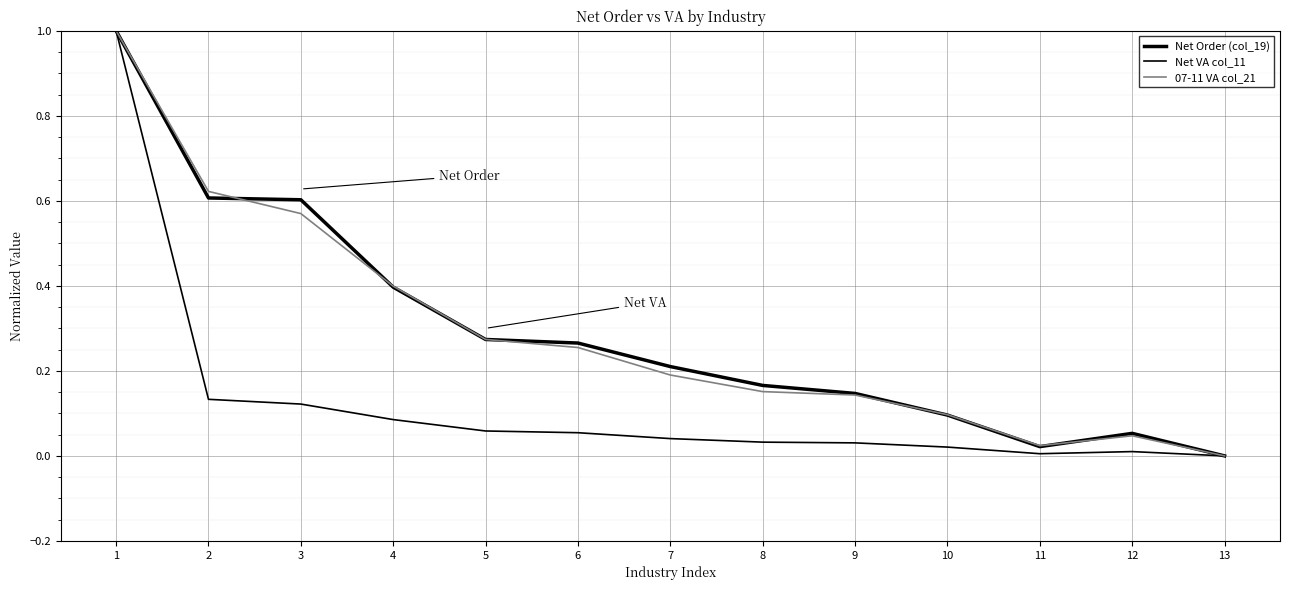

How many lines are shown in the chart?

3